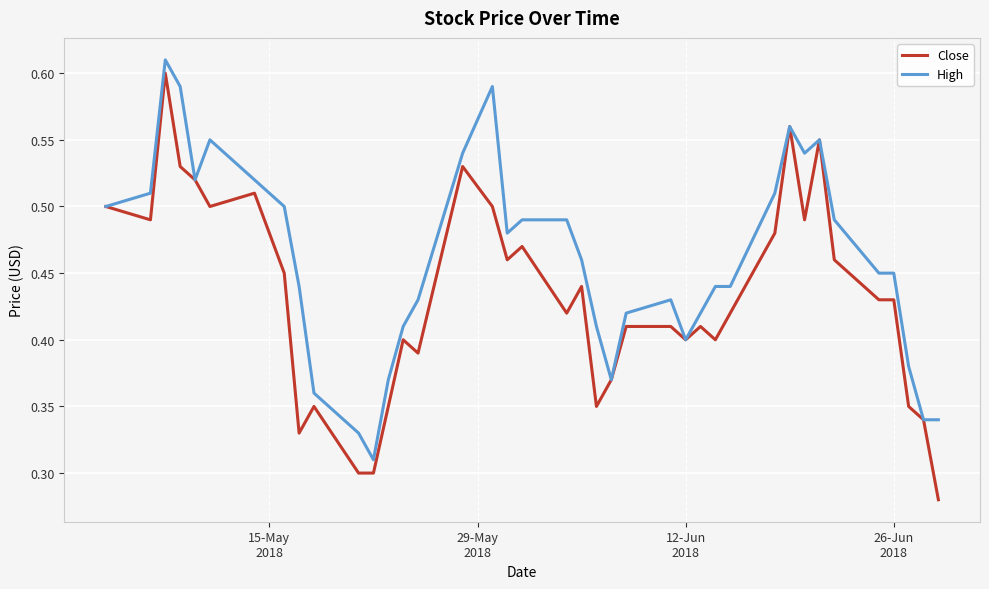

Which series has the widest spread of values?

Close